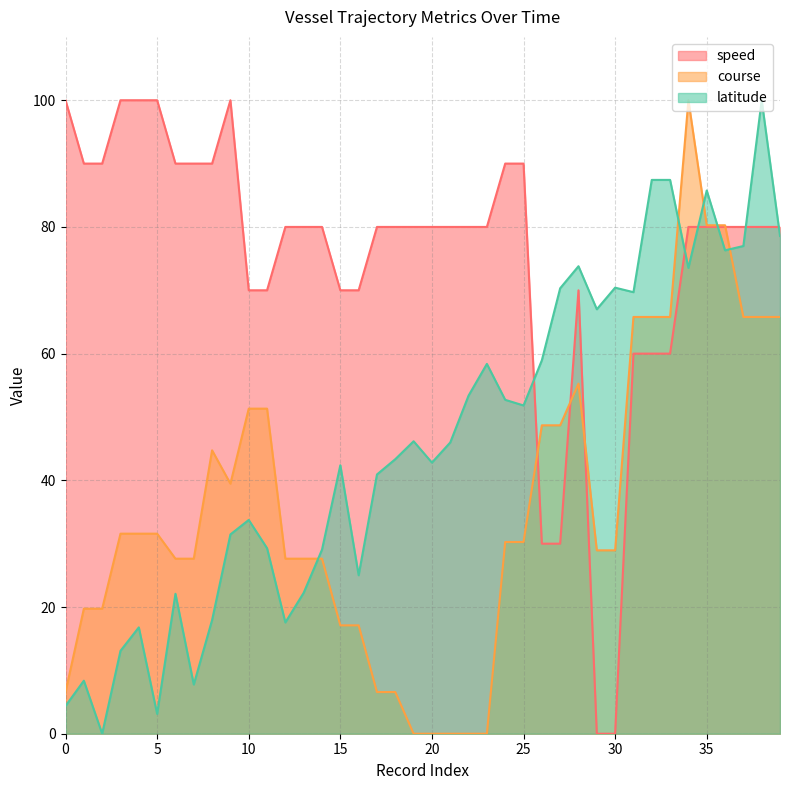

Between which two adjacent categories do latitude and speed first intersect?

25 and 26